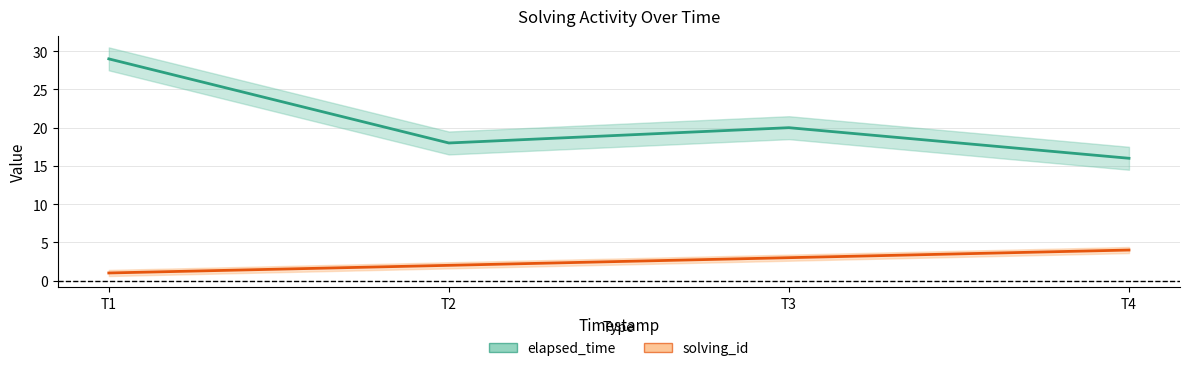

Is this an area chart (filled region under the line)?

No